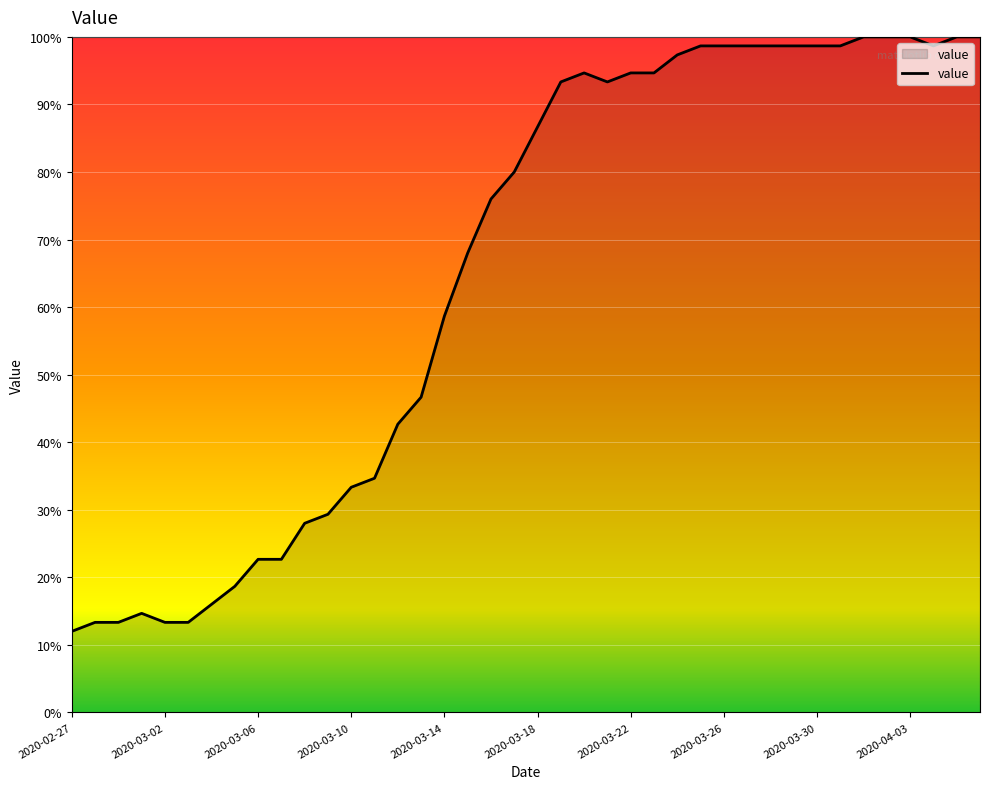

What is the difference between the maximum and minimum values?

88.0